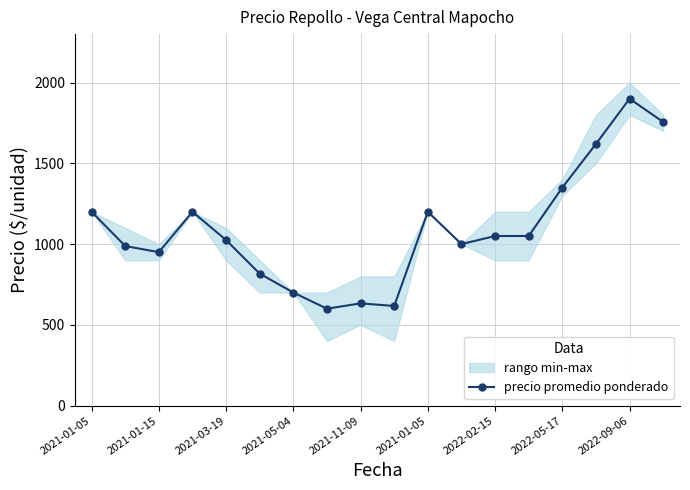

True or false: there are more than 1 points higher than both neighbors.

True